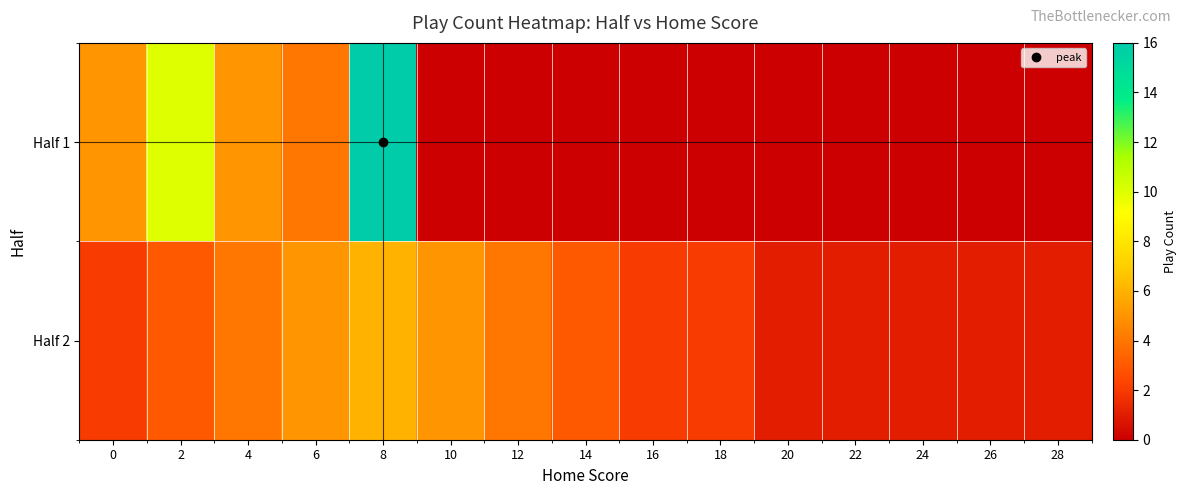

At which category does the chart reach its minimum across all series?

10